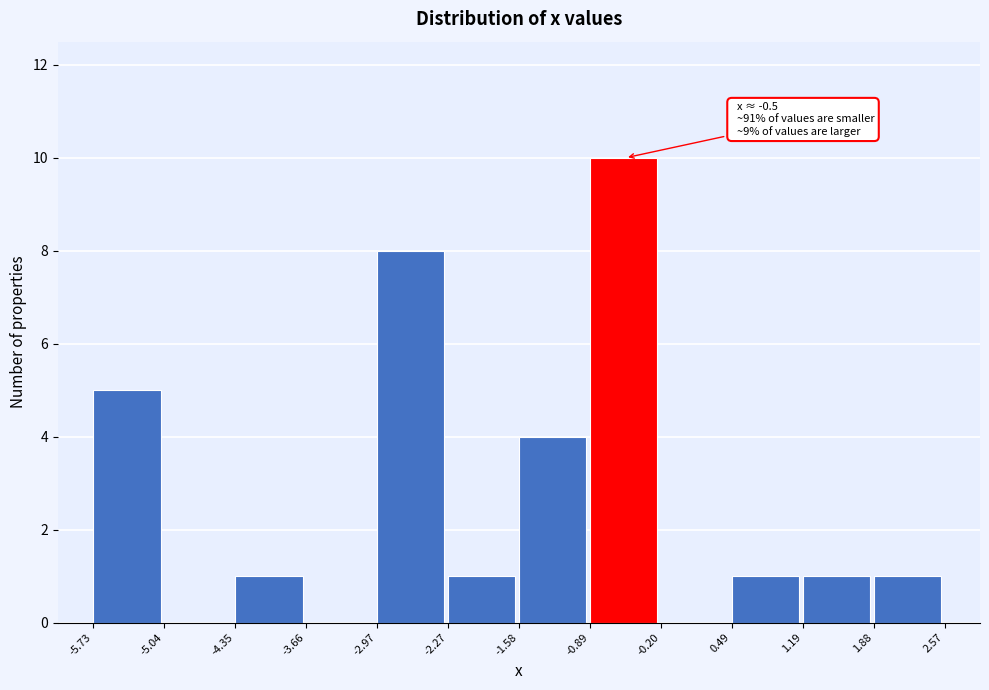

Over which range of the x-axis is the bar tallest?

-0.89 to -0.20